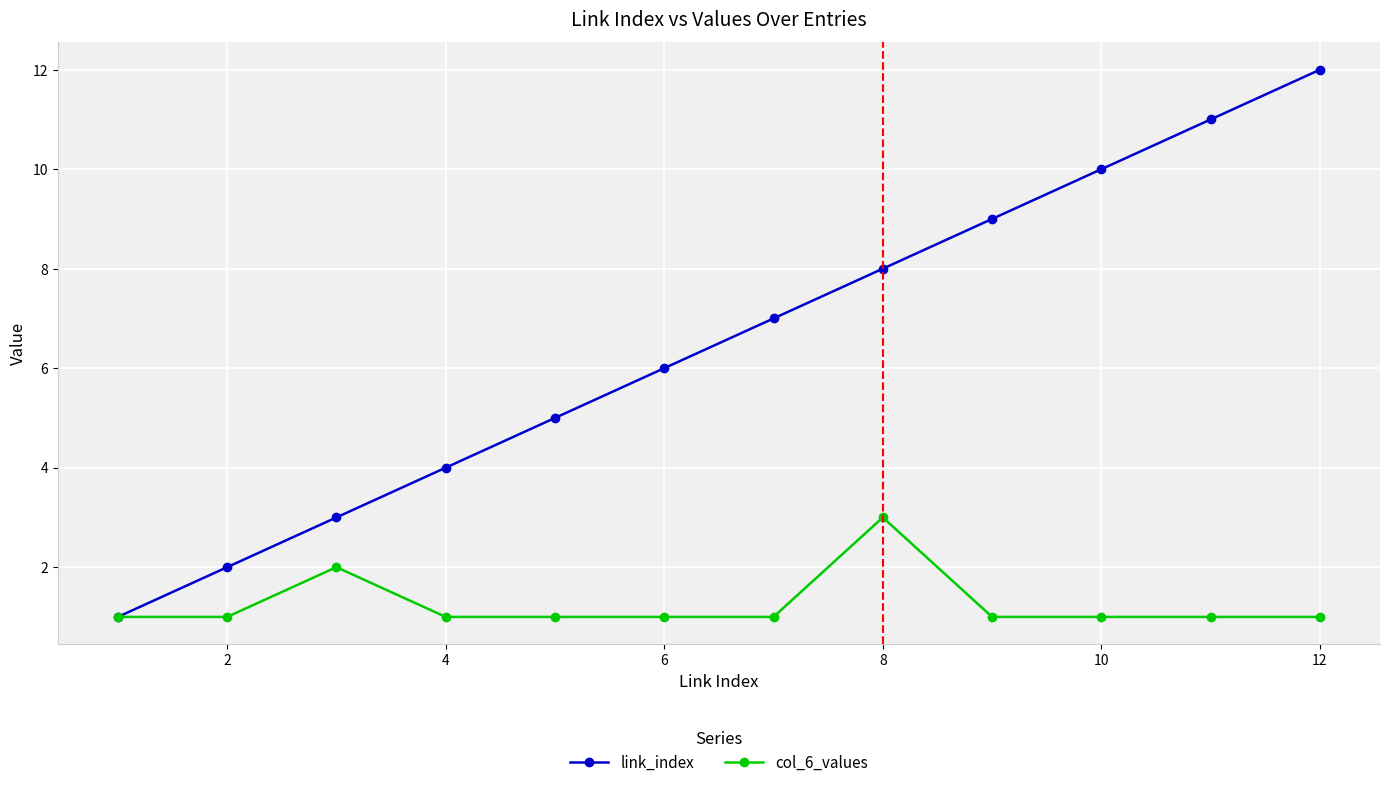

True or false: col_6_values has more than 0 points higher than both neighbors.

True